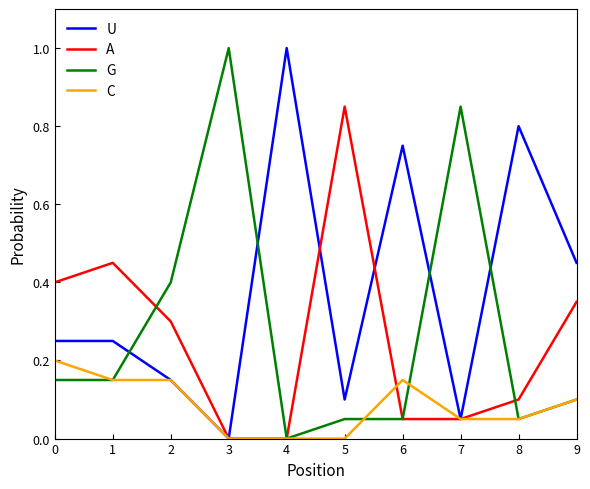

Between which two adjacent categories do A and G first intersect?

1 and 2